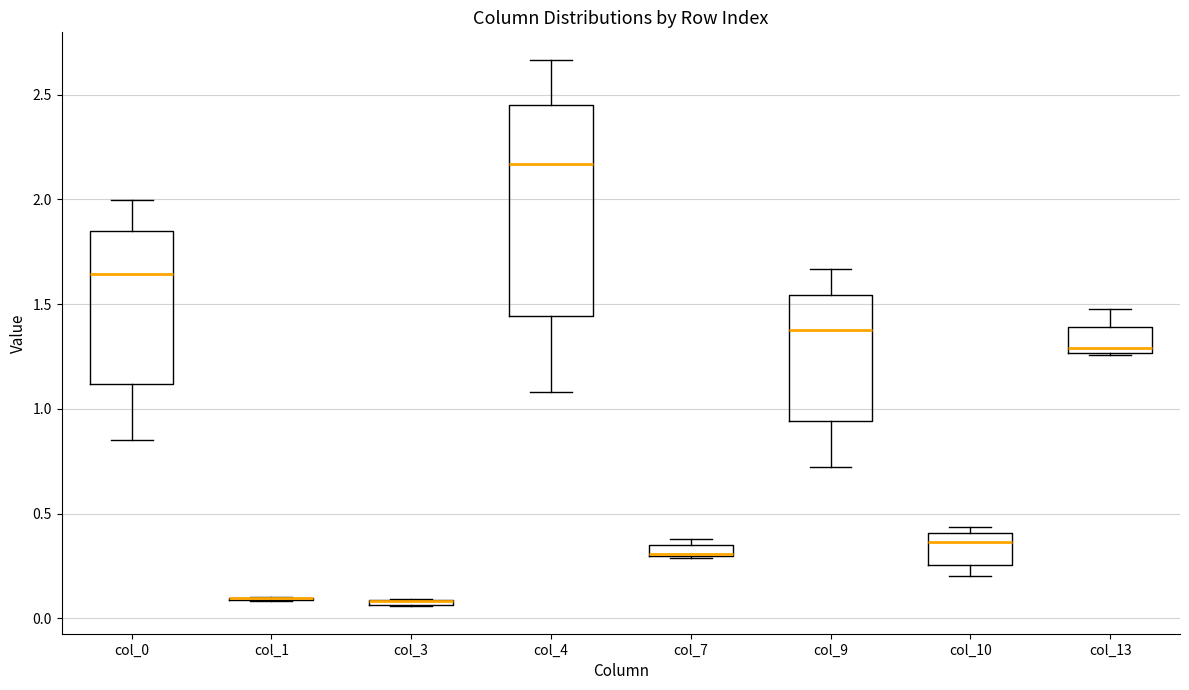

Where is the upper edge of the box for col_7 on the y-axis? The values are not printed on the chart, so give them approximately, as read against the axis.

0.35